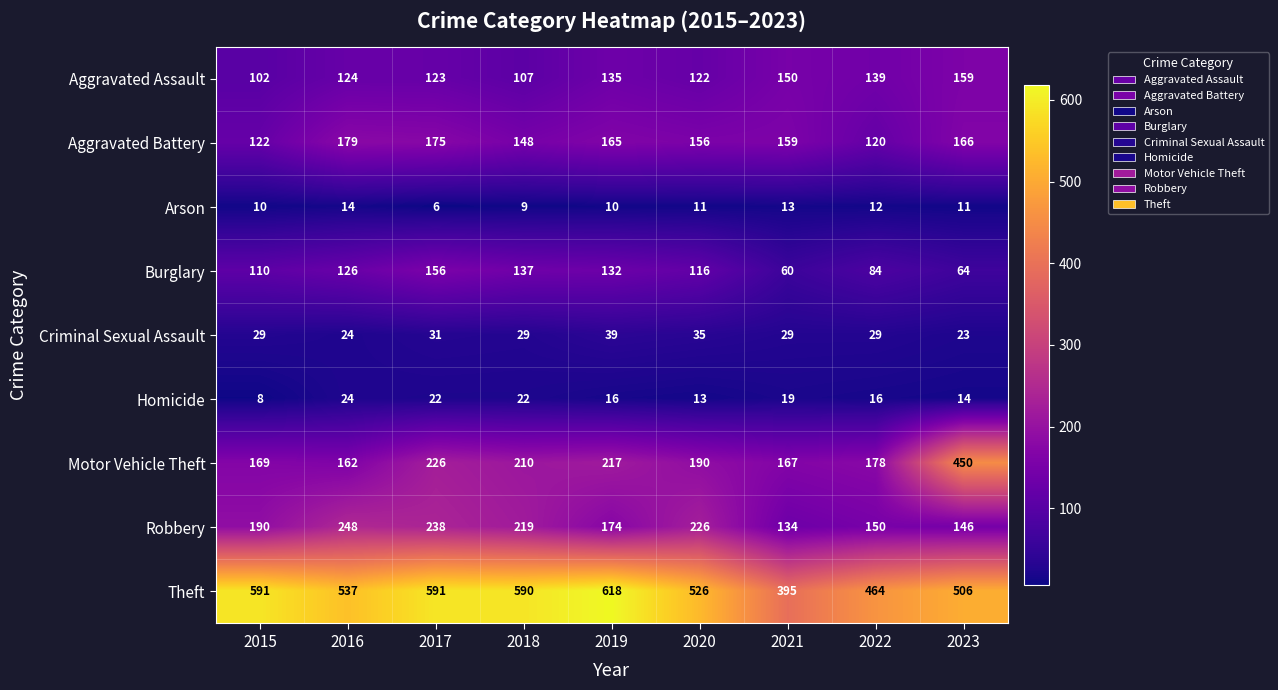

What is the difference between the Theft values at 2020 and 2019?

92